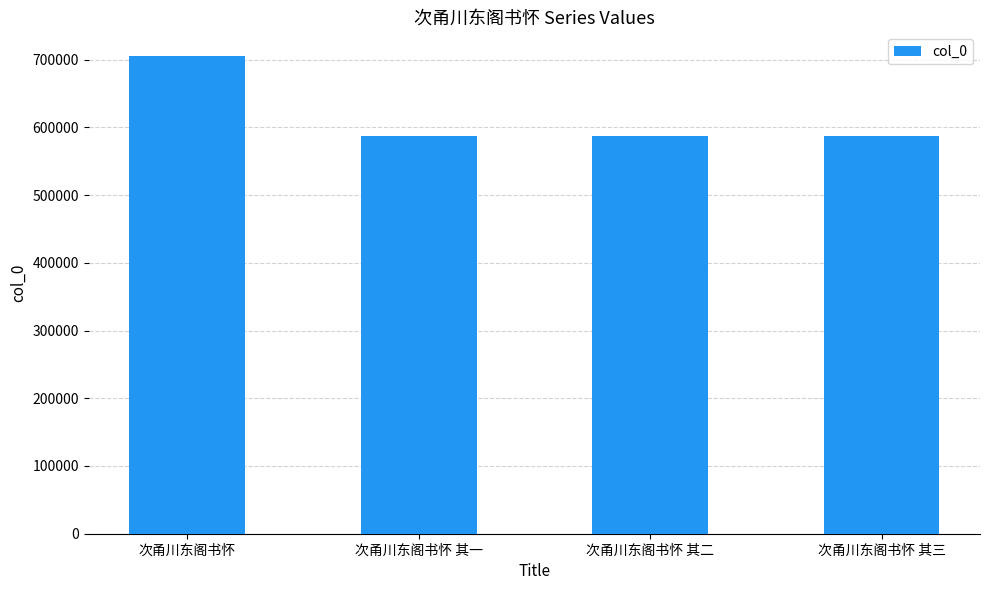

Count the number of categories in the chart.

4